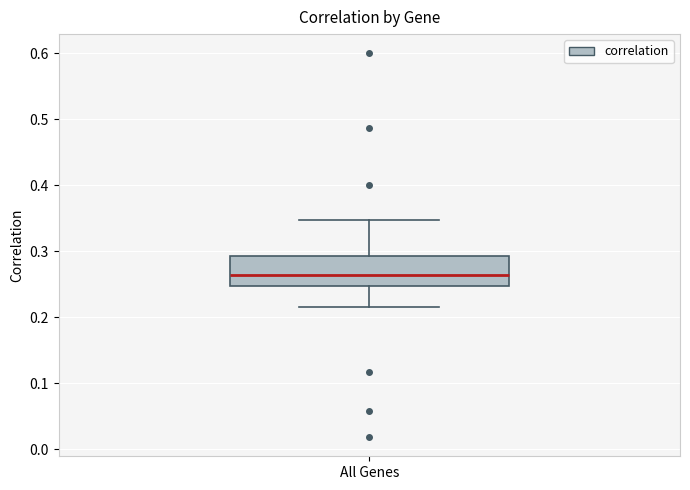

Where does the upper whisker of the box for All Genes end on the y-axis? The values are not printed on the chart, so give them approximately, as read against the axis.

0.35